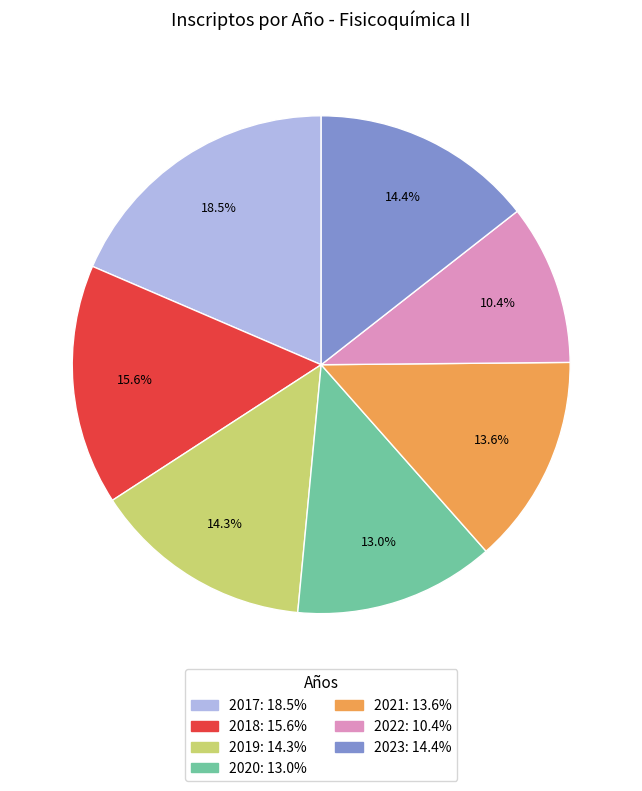

True or false: 2017 accounts for 9% of the total.

False